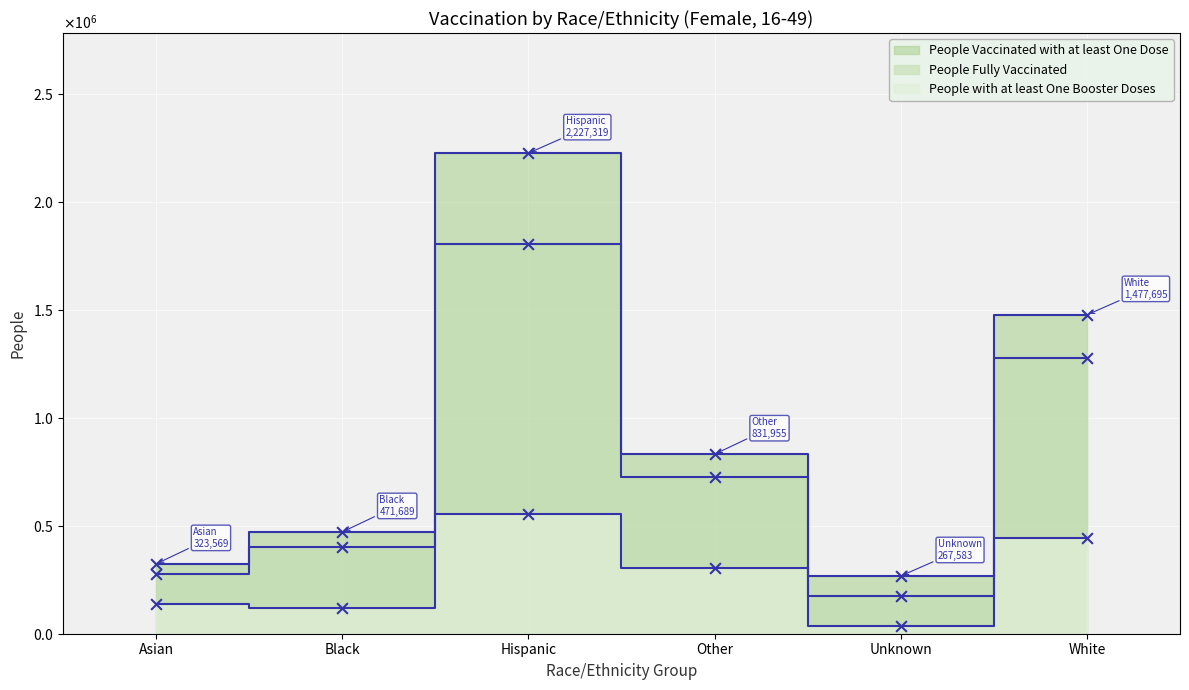

What is the total value across all series at Other?

1863875